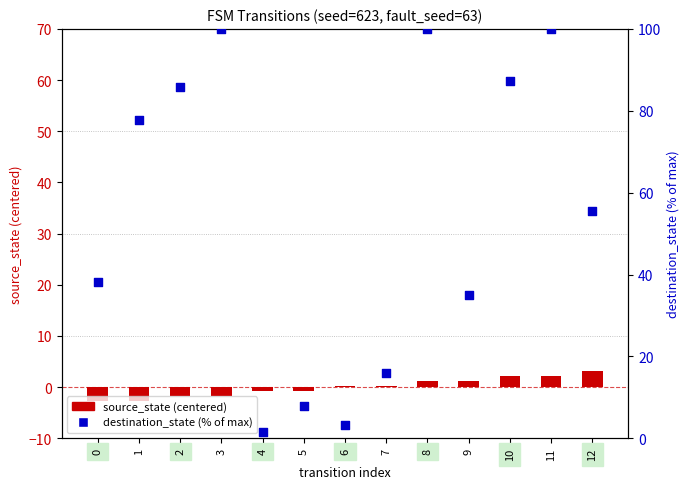

Which series contains the highest Y value?

destination_state (% of max)